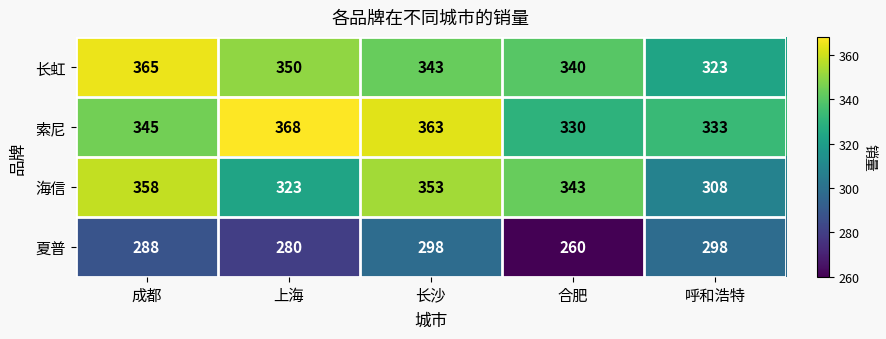

Reading right to left, transcribe all the data shown in this chart.

长虹: 323	340	343	350	365
索尼: 333	330	363	368	345
海信: 308	343	353	323	358
夏普: 298	260	298	280	288